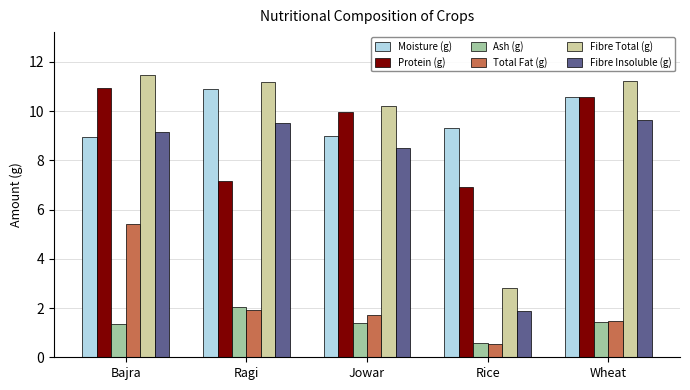

Reading left to right, extract all data points from this chart.

Moisture (g): Bajra=9.0	Ragi=10.9	Jowar=9.0	Rice=9.3	Wheat=10.6
Protein (g): Bajra=11.0	Ragi=7.2	Jowar=10.0	Rice=6.9	Wheat=10.6
Ash (g): Bajra=1.4	Ragi=2.0	Jowar=1.4	Rice=0.6	Wheat=1.4
Total Fat (g): Bajra=5.4	Ragi=1.9	Jowar=1.7	Rice=0.5	Wheat=1.5
Fibre Total (g): Bajra=11.5	Ragi=11.2	Jowar=10.2	Rice=2.8	Wheat=11.2
Fibre Insoluble (g): Bajra=9.1	Ragi=9.5	Jowar=8.5	Rice=1.9	Wheat=9.6